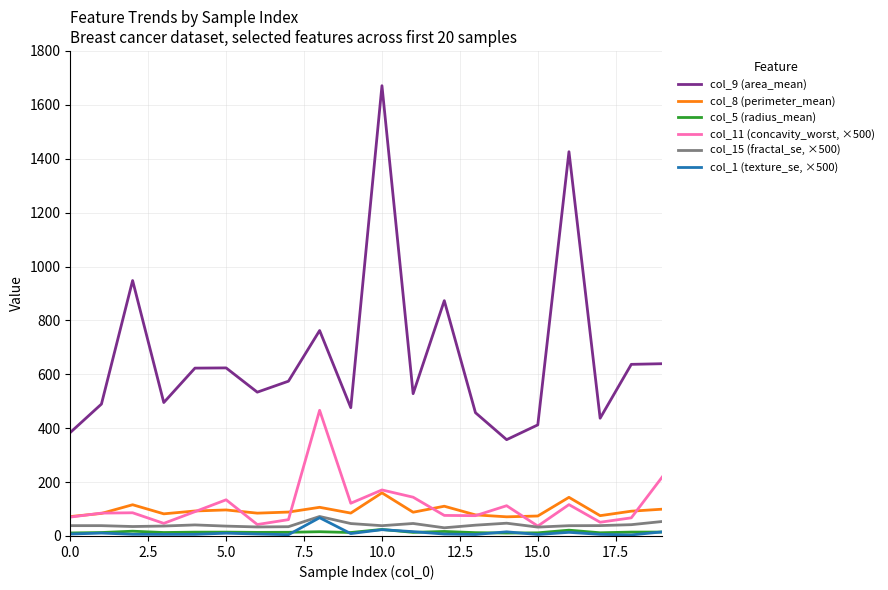

True or false: col_5 (radius_mean) and col_8 (perimeter_mean) cross at least once.

False